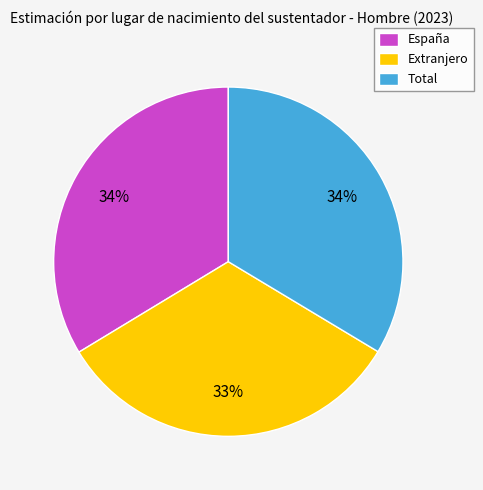

Count the number of slices in the pie.

3